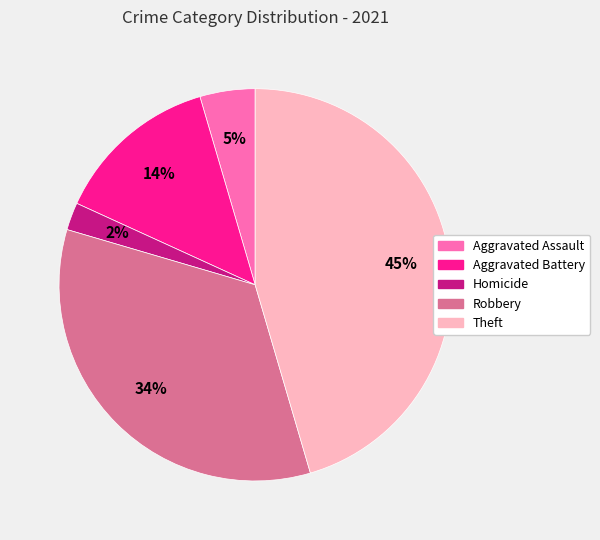

Which has a higher value, Homicide or Robbery?

Robbery